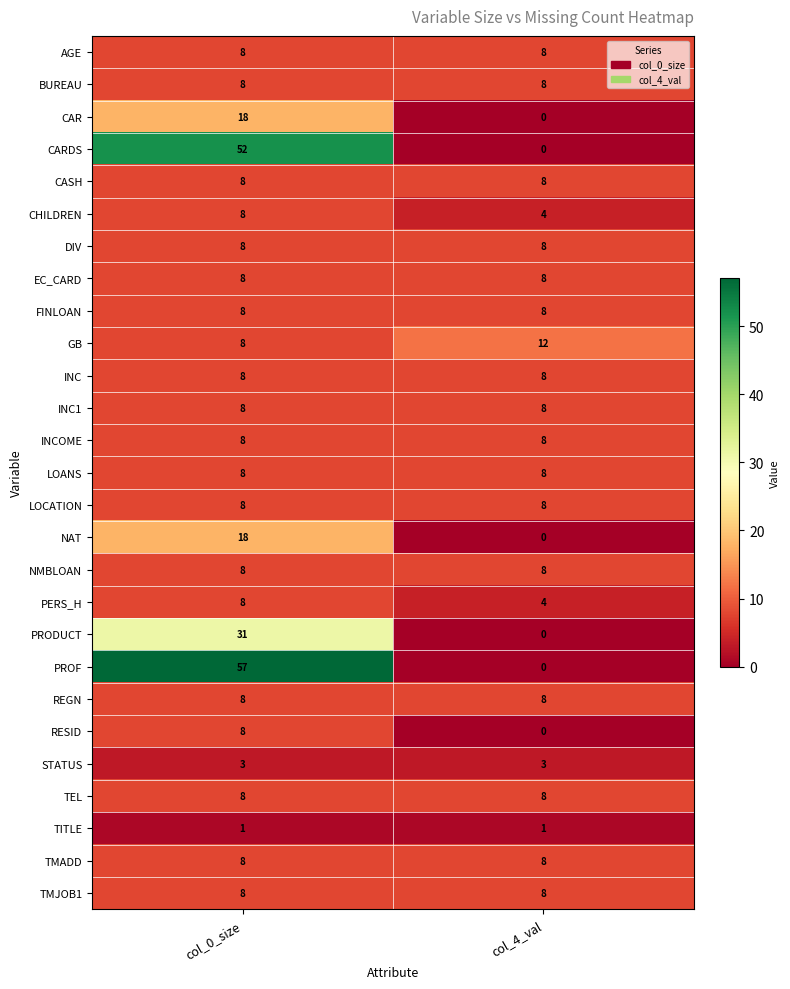

How many data points does each series have?

2